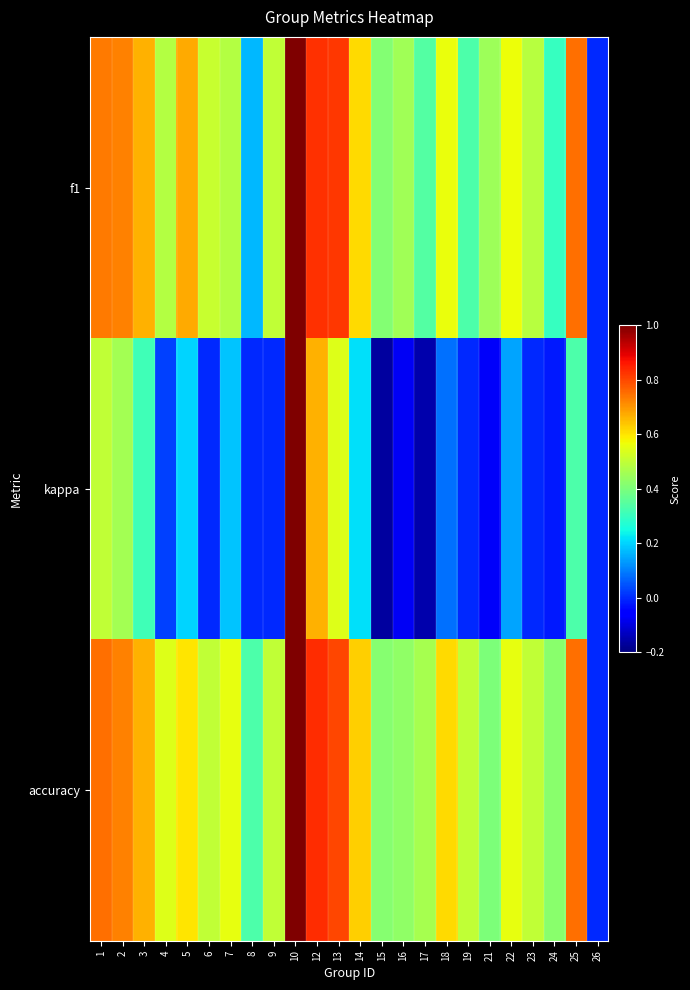

Reading right to left, transcribe all the data shown in this chart.

f1: 26=0.0	25=0.8	24=0.3	23=0.5	22=0.6	21=0.5	19=0.3	18=0.6	17=0.3	16=0.5	15=0.4	14=0.6	13=0.8	12=0.8	10=1.0	9=0.5	8=0.2	7=0.5	6=0.5	5=0.7	4=0.5	3=0.7	2=0.7	1=0.7
kappa: 26=0.0	25=0.3	24=-0.0	23=0.0	22=0.1	21=-0.1	19=0.0	18=0.1	17=-0.2	16=-0.1	15=-0.2	14=0.2	13=0.5	12=0.7	10=1.0	9=0.0	8=0.0	7=0.2	6=0.0	5=0.2	4=0.0	3=0.3	2=0.5	1=0.5
accuracy: 26=0.0	25=0.8	24=0.4	23=0.5	22=0.6	21=0.4	19=0.5	18=0.6	17=0.5	16=0.4	15=0.4	14=0.6	13=0.8	12=0.8	10=1.0	9=0.5	8=0.3	7=0.6	6=0.5	5=0.6	4=0.5	3=0.7	2=0.7	1=0.8